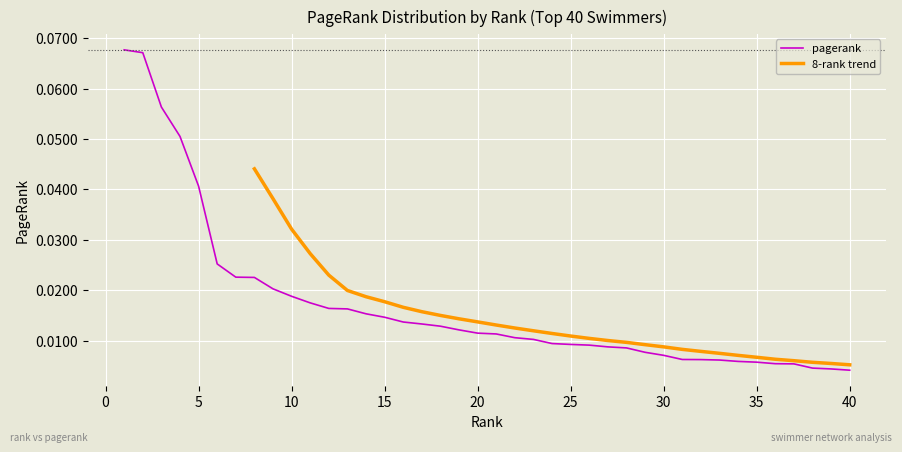

Reading left to right, transcribe all the data shown in this chart.

1=0.1	2=0.1	3=0.1	4=0.1	5=0.0	6=0.0	7=0.0	8=0.0	9=0.0	10=0.0	11=0.0	12=0.0	13=0.0	14=0.0	15=0.0	16=0.0	17=0.0	18=0.0	19=0.0	20=0.0	21=0.0	22=0.0	23=0.0	24=0.0	25=0.0	26=0.0	27=0.0	28=0.0	29=0.0	30=0.0	31=0.0	32=0.0	33=0.0	34=0.0	35=0.0	36=0.0	37=0.0	38=0.0	39=0.0	40=0.0